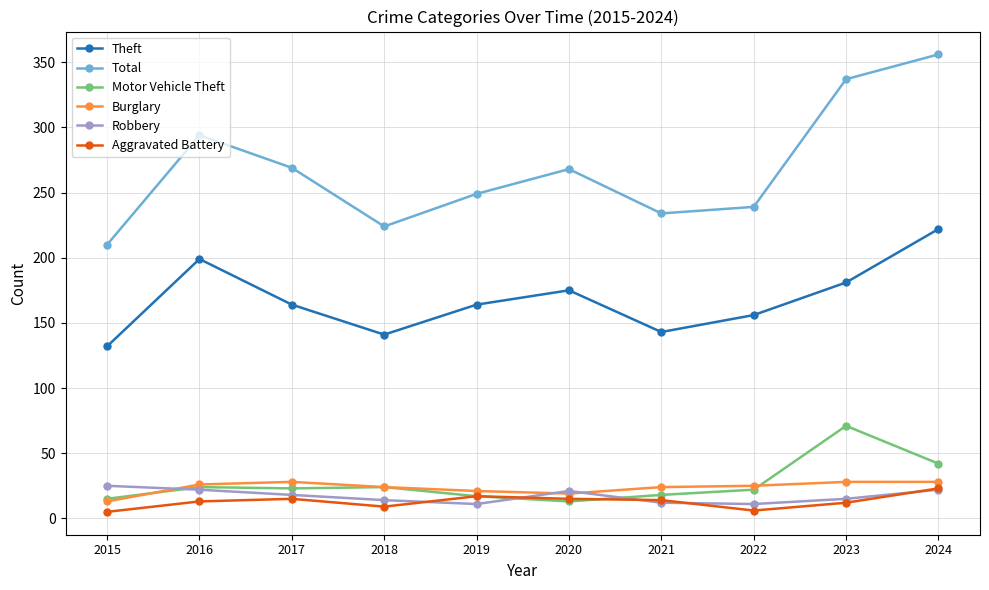

How many data points in Aggravated Battery are less than 14?

5